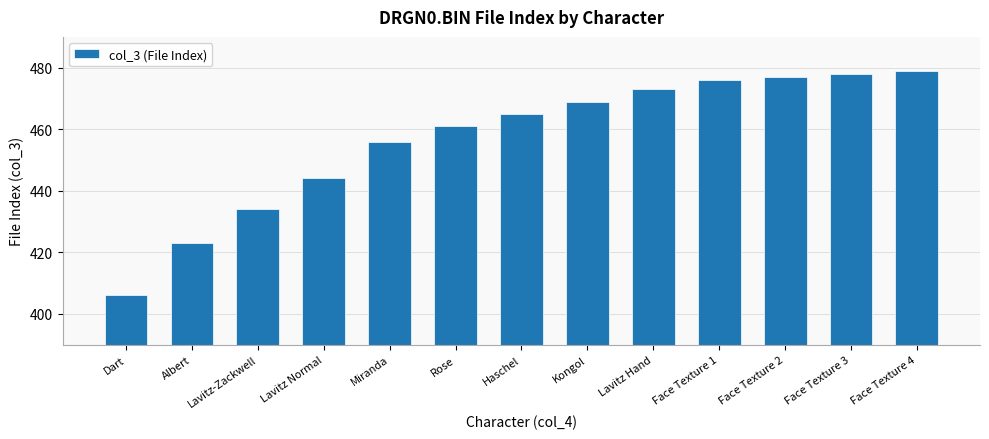

The chart shows a value of 295 at Face Texture 3. True or false?

False